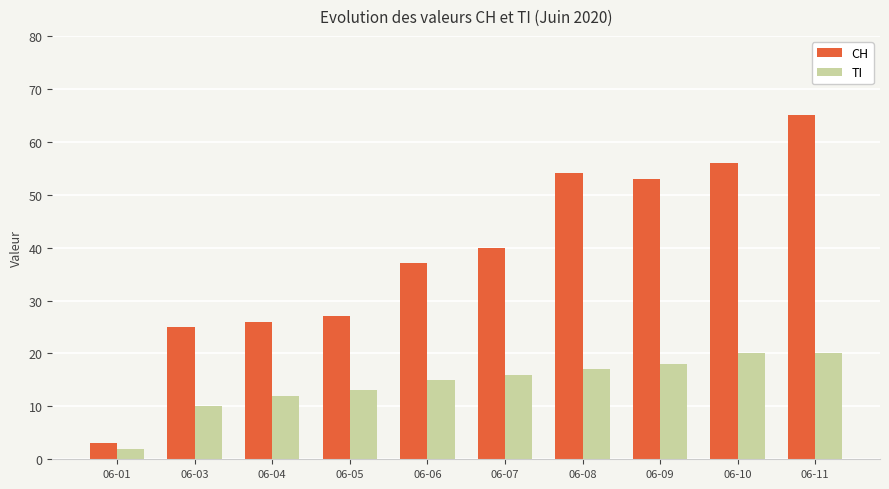

What is the total value across all series at 06-01?

5